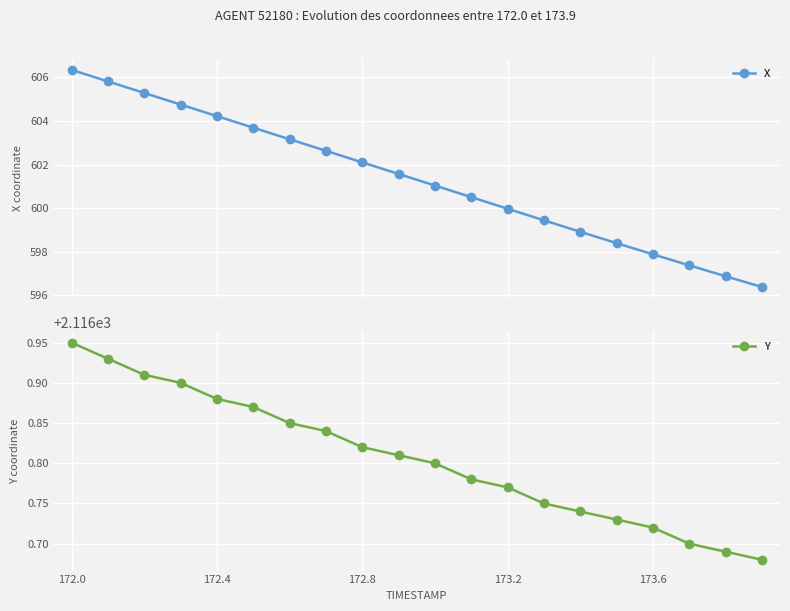

What is the value of the X point at the 8th from the left?

602.6